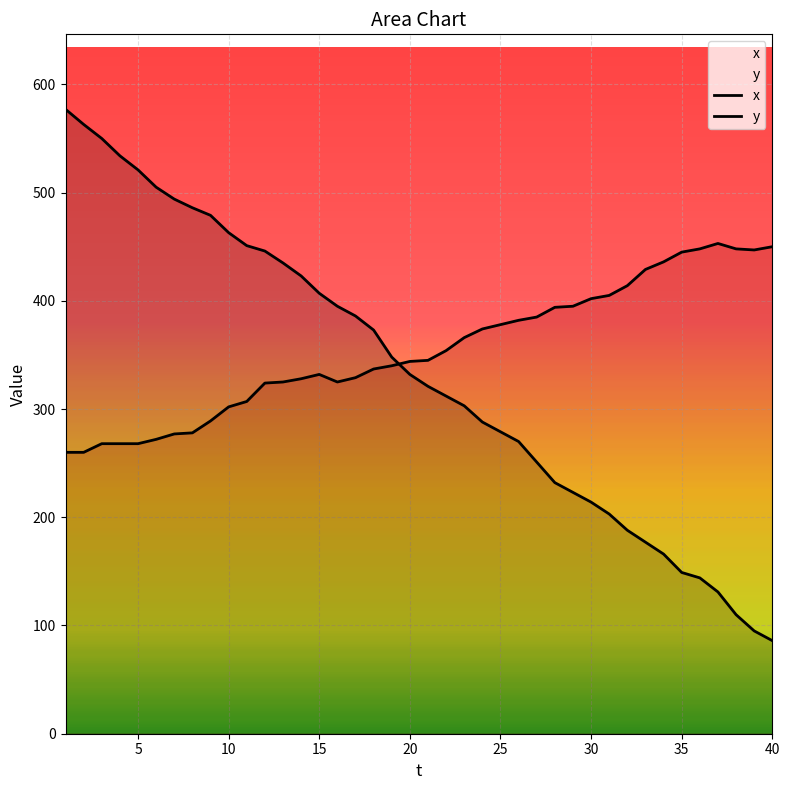

At 18, list the series in order from largest to smallest.

x, y